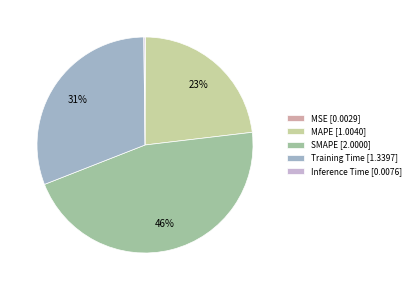

Is it true that MAPE is 12% of the pie?

False